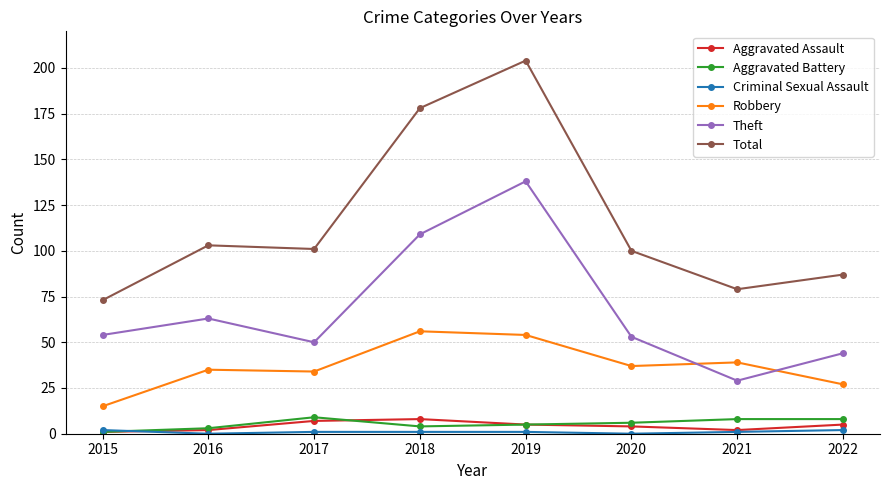

Is it true that Theft equals 74 at 2018?

False